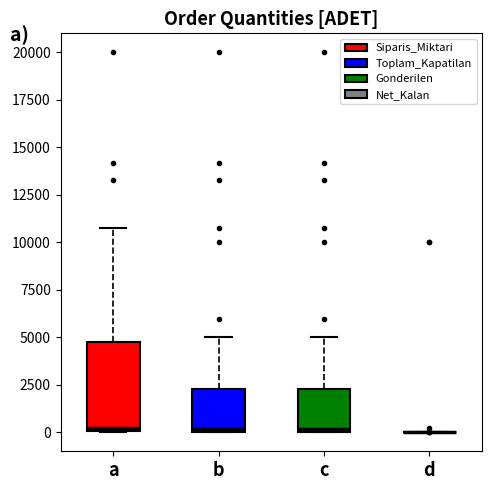

Reading left to right, read every box against the y-axis: the position of its median line, the range the box covers, and the ends of its whiskers. The values are not printed on the chart, so give them approximately, as read against the axis.

a: median 0, box 0 to 5000, whiskers 0 to 10500
b: median 0 (just above the box's lower edge), box 0 to 2500, whiskers 0 to 5000
c: median 0 (just above the box's lower edge), box 0 to 2500, whiskers 0 to 5000
d: box collapsed to a line at 0, whiskers 0 to 0